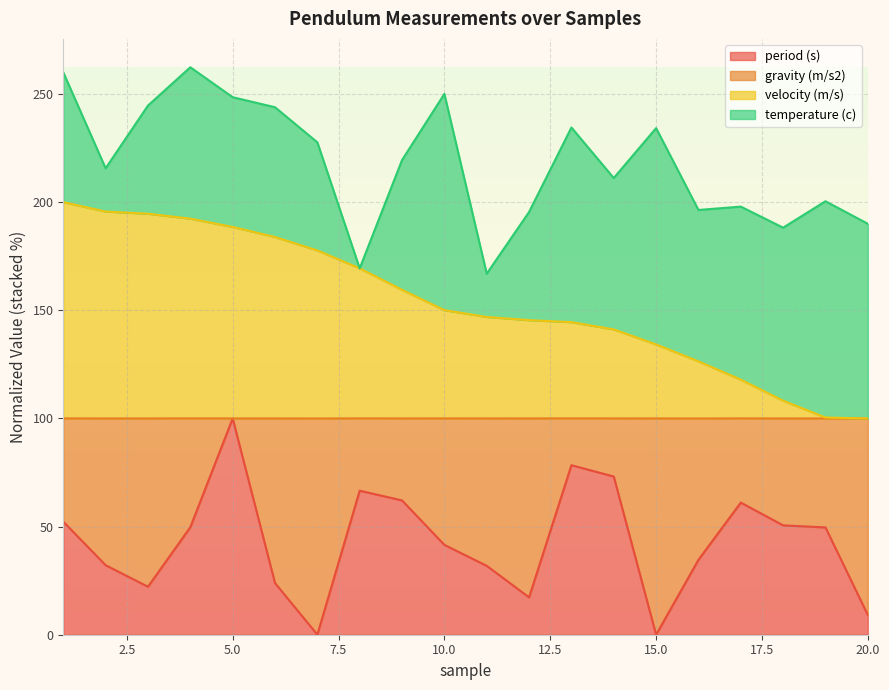

What is the maximum value for period (s)?

100.0